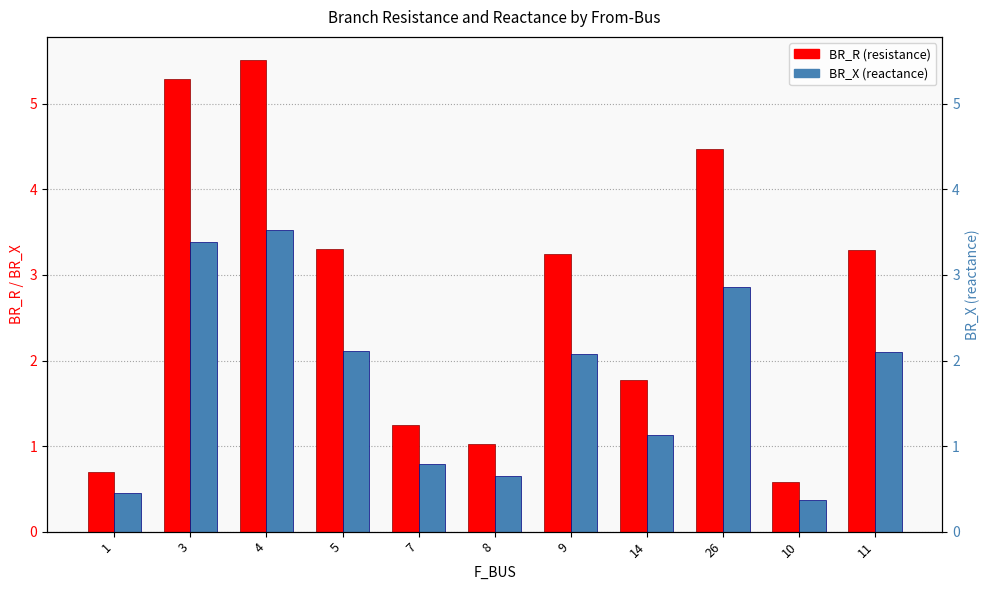

Which has a higher value, 10 or 11?

11